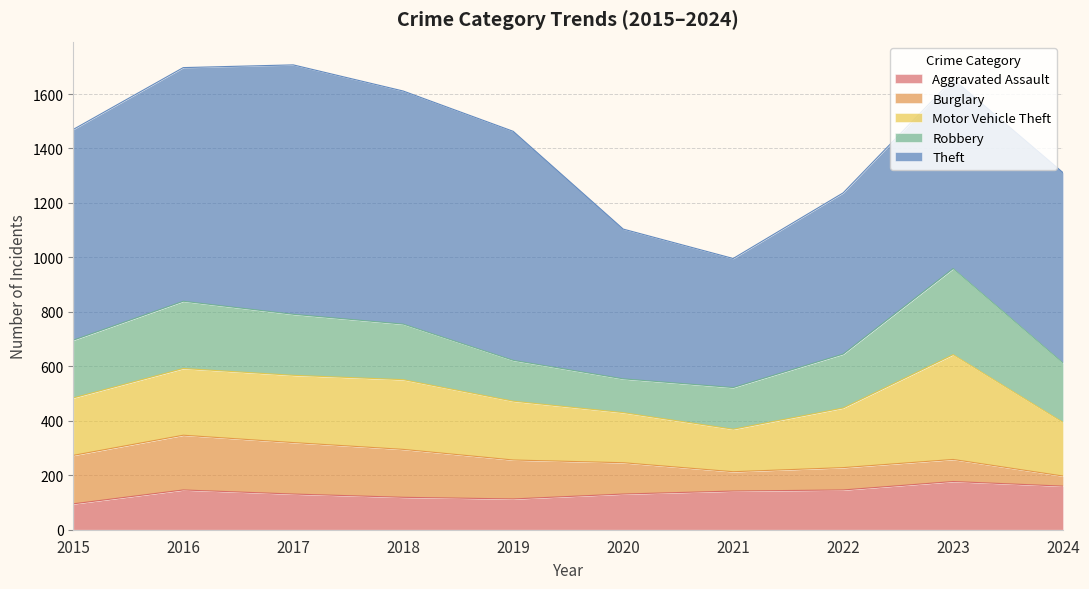

What is the sum of the Theft values at 2018 and 2024?

1555